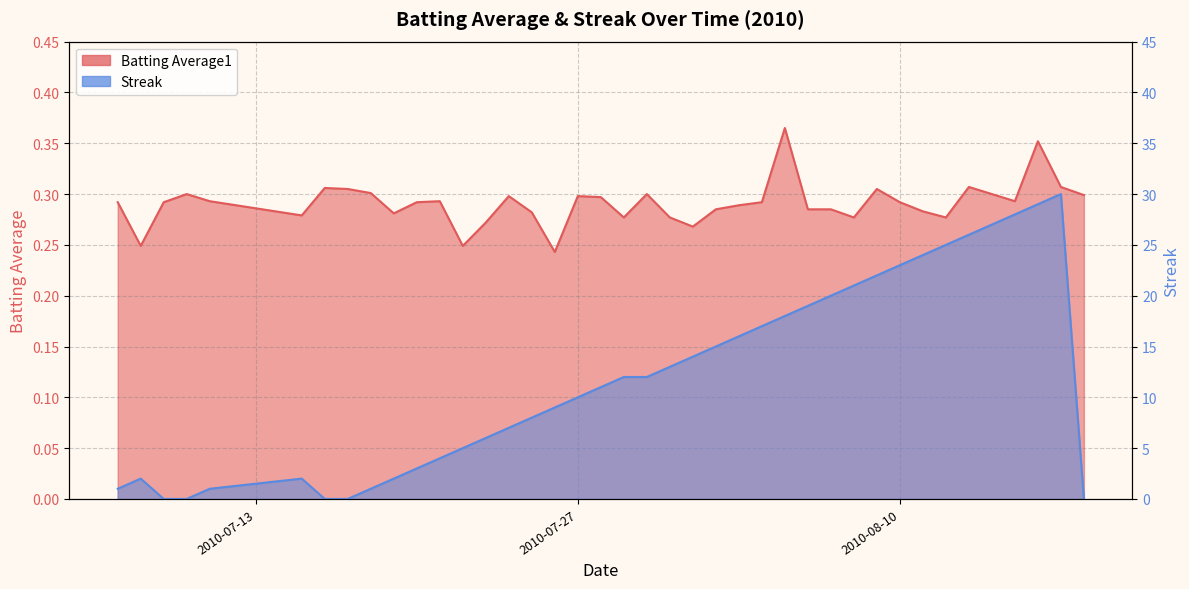

The Batting Average1 series shows 0.3 at 2010-08-10. True or false?

True